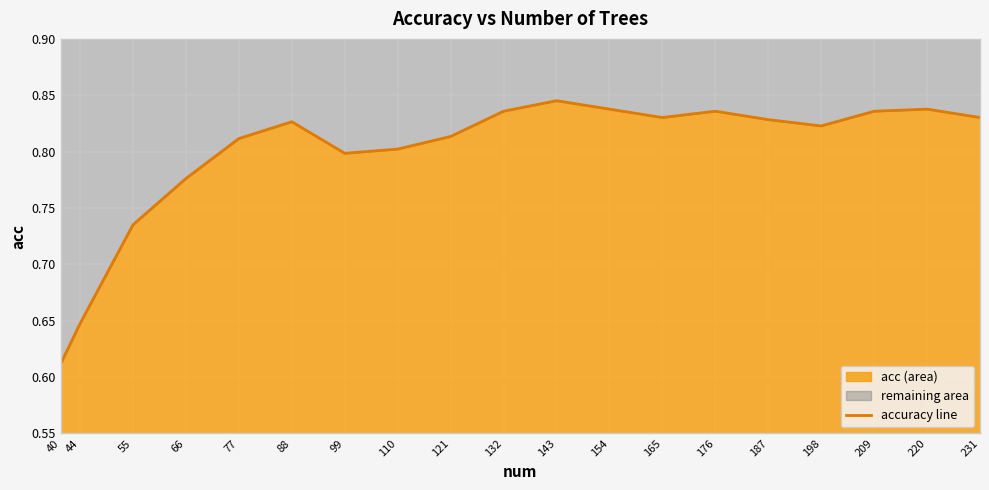

Between 176 and 66, which is larger?

176